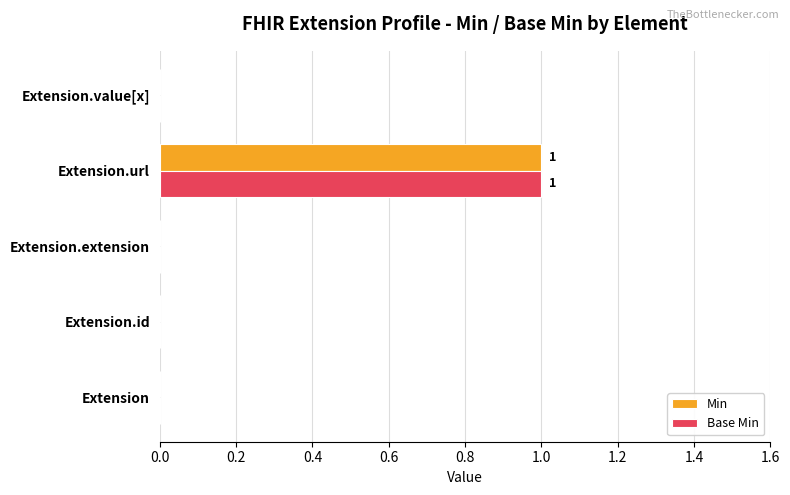

True or false: Min has a value of 1 at Extension.url.

True